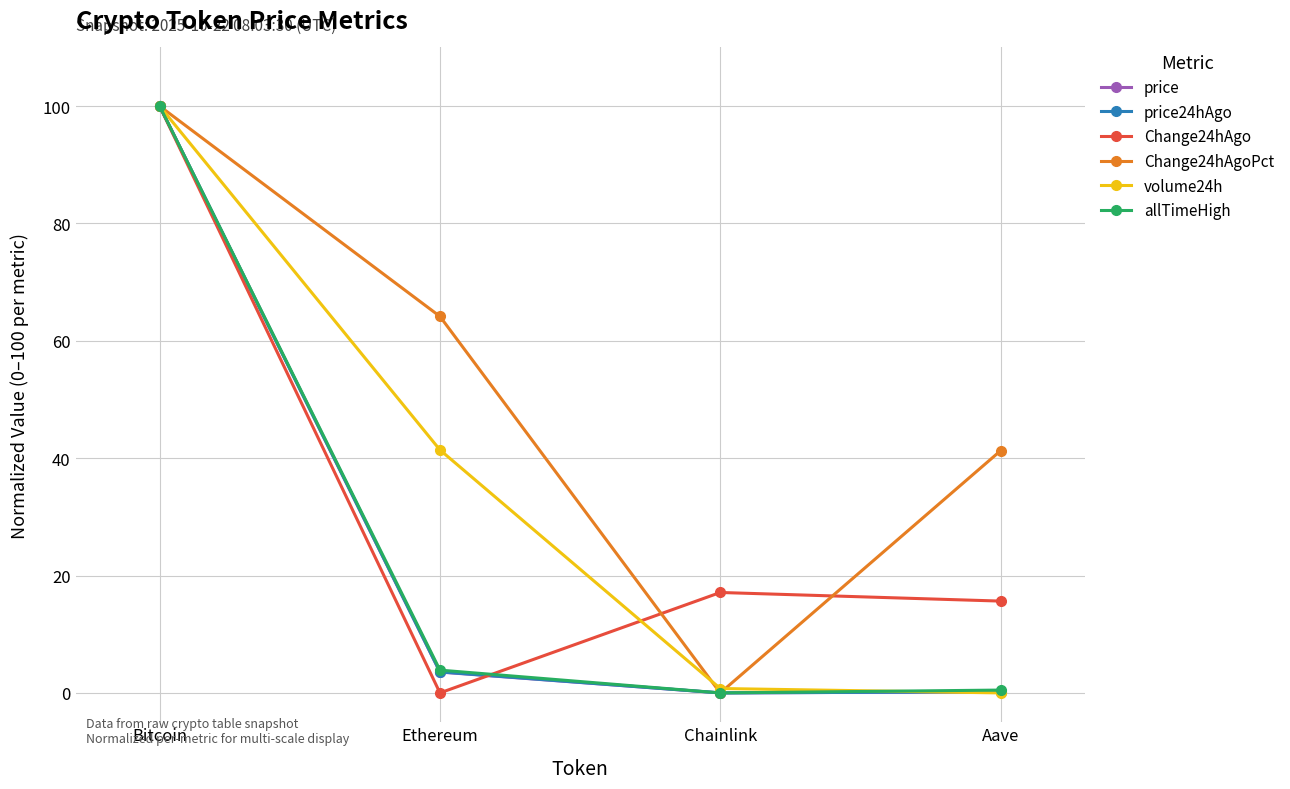

List the labels in order of Change24hAgoPct value, largest first.

Bitcoin, Ethereum, Aave, Chainlink